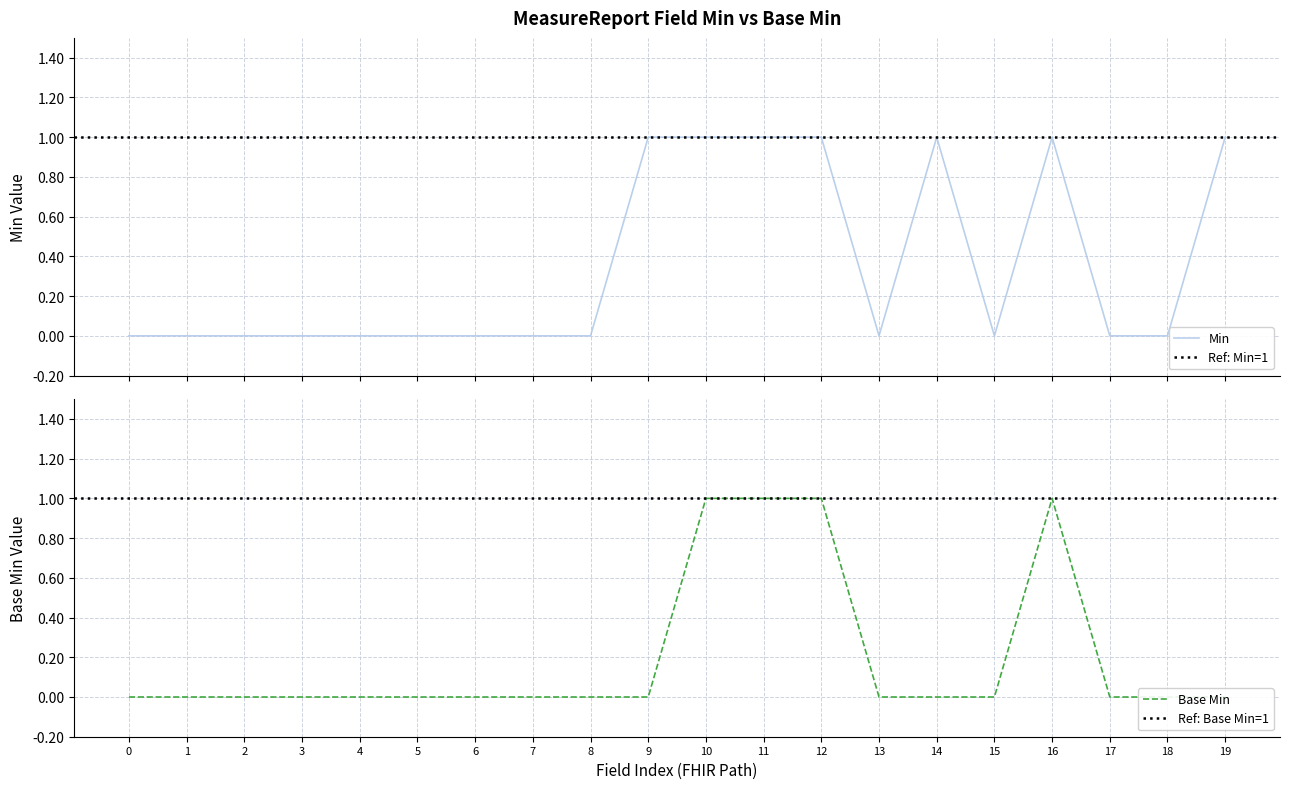

What are all the series names shown in the legend?

Min, Base Min